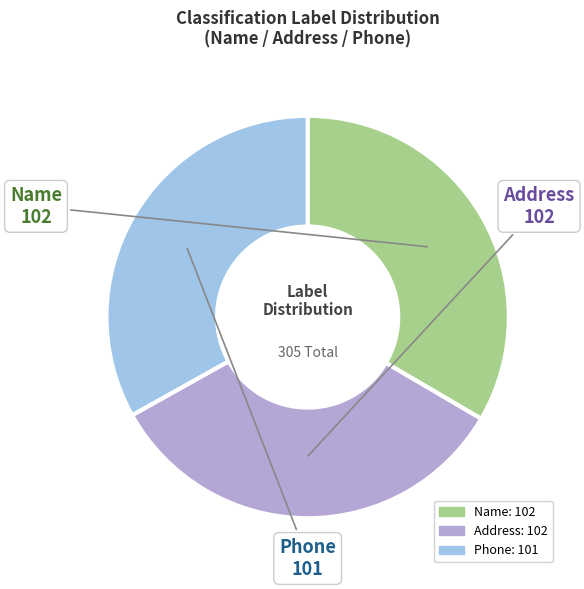

Do Phone and Address together represent more than half of the pie?

Yes